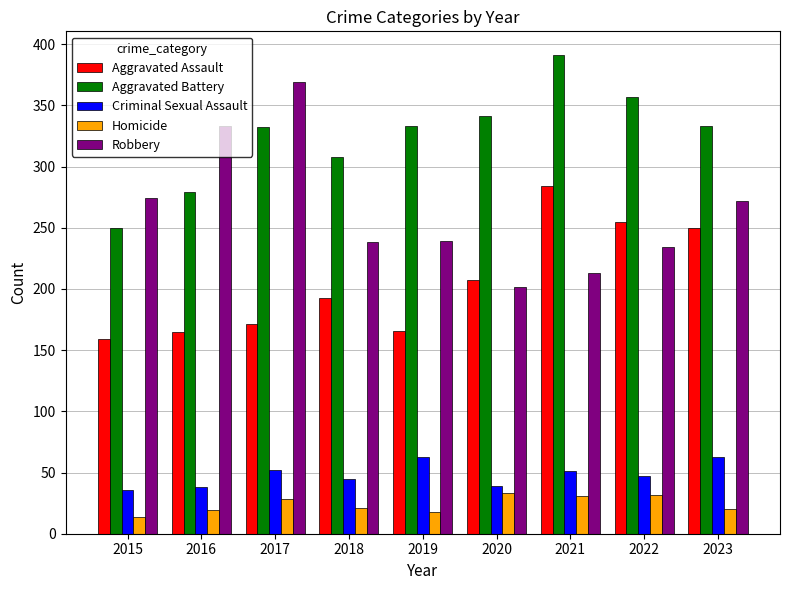

Is it true that Aggravated Battery equals 438 at 2016?

False